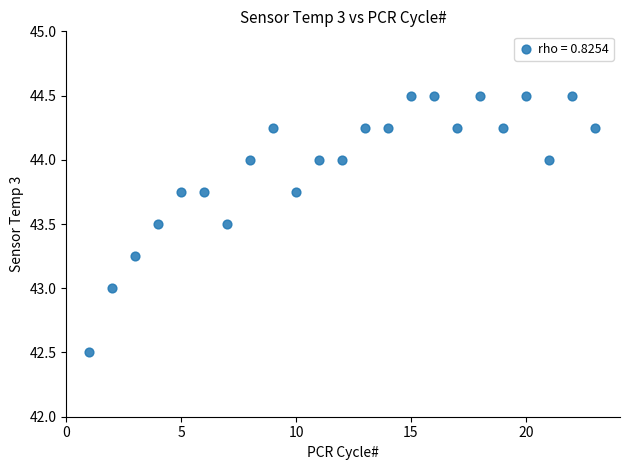

What is the range of Y values (max minus min)?

2.0